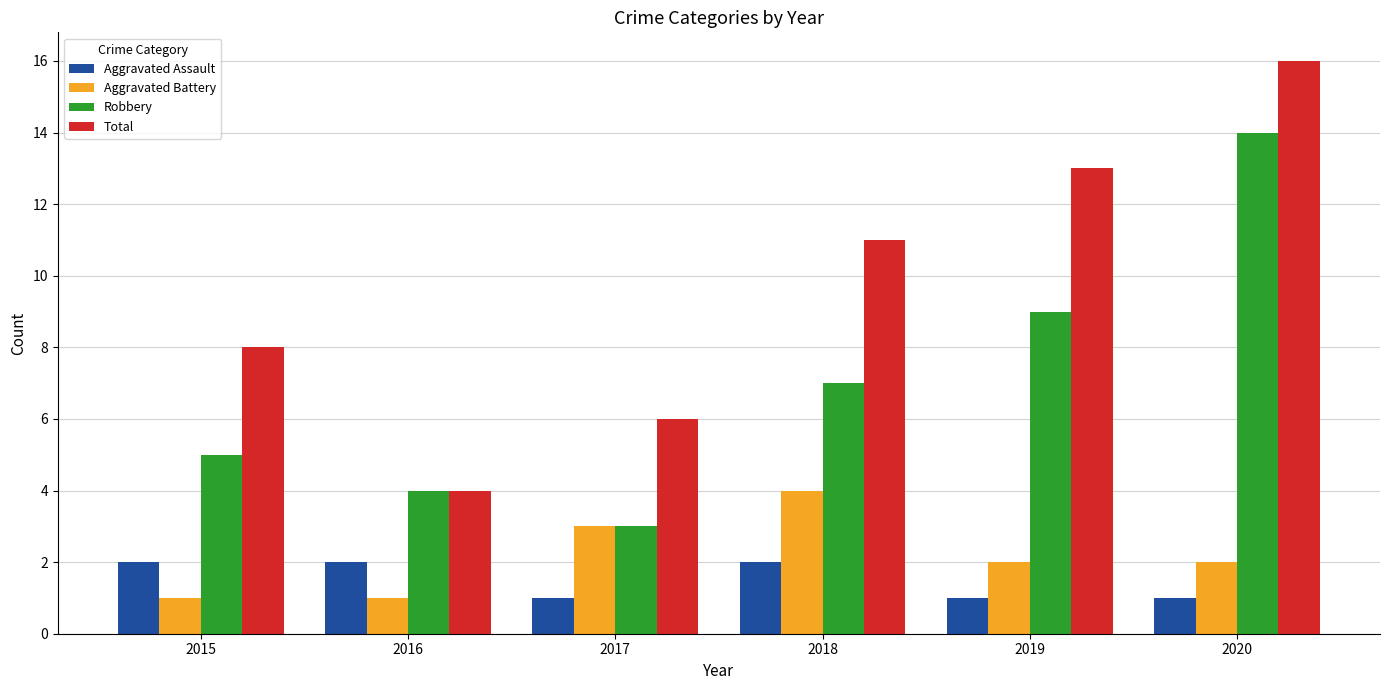

Count the number of data series in this chart.

4